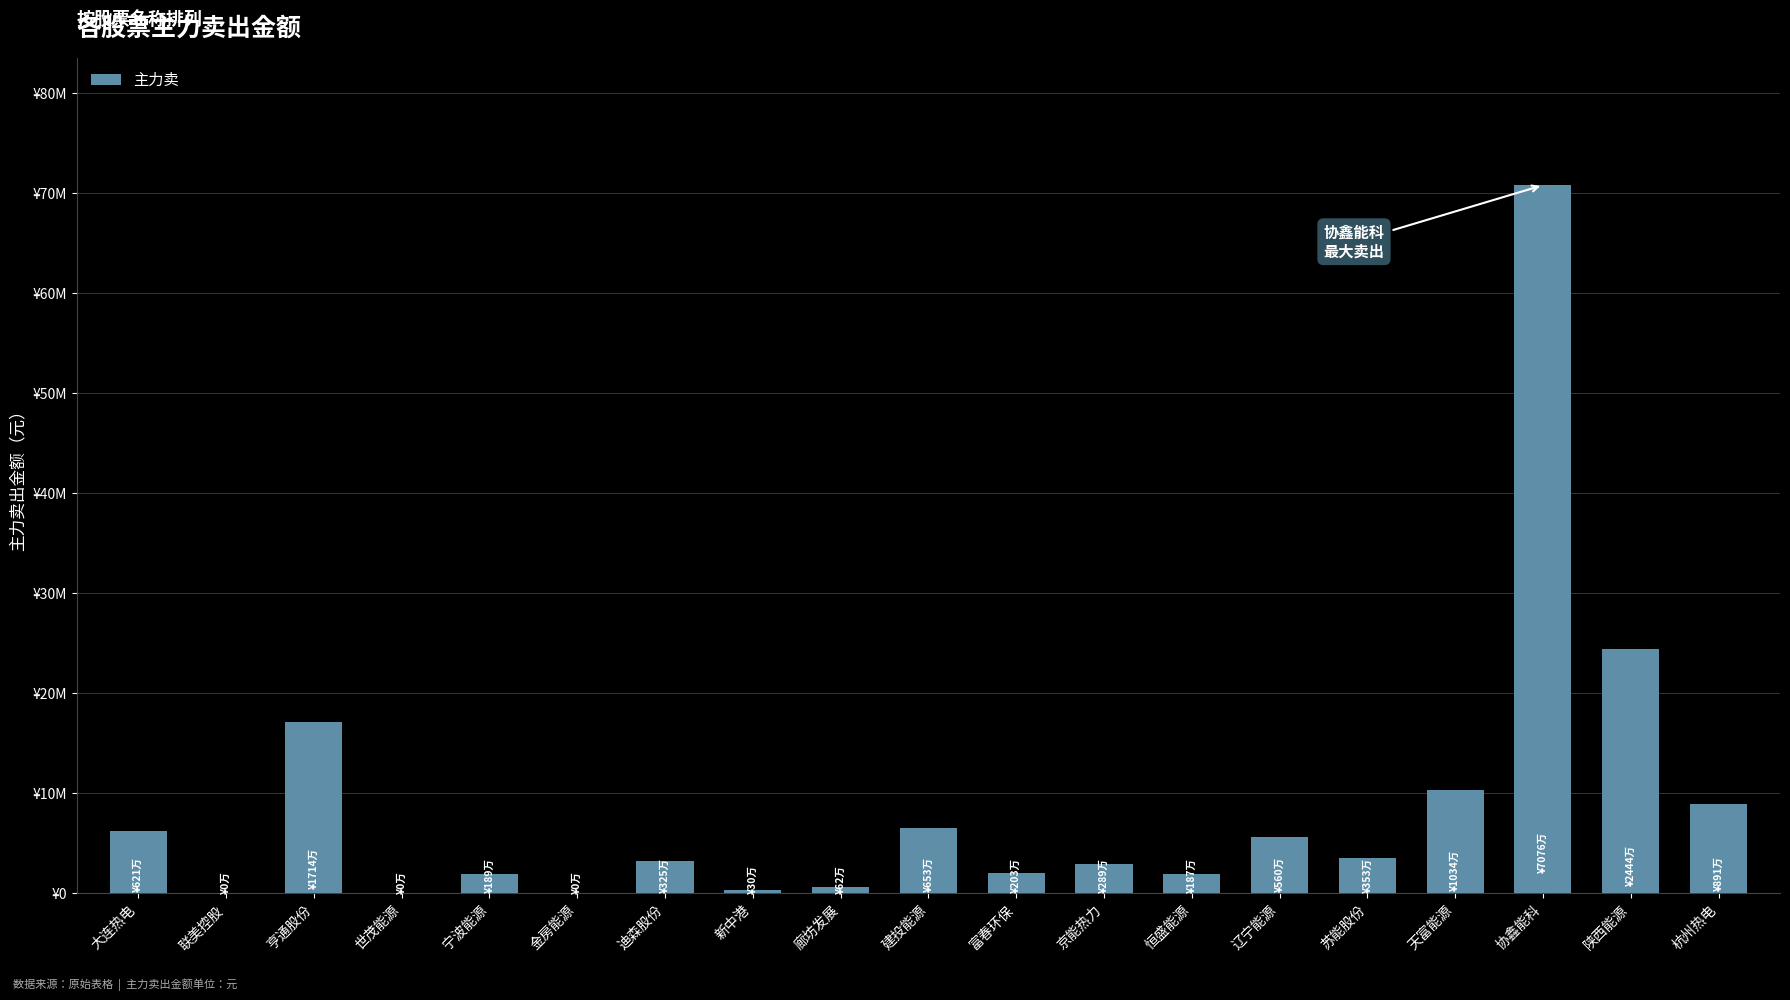

Are the bars horizontal?

No